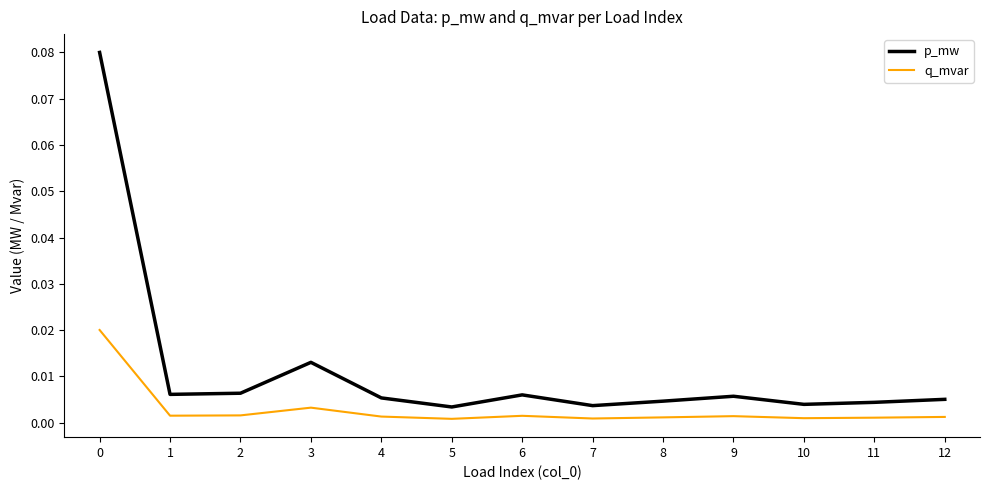

Rank the series by their maximum value, from lowest to highest.

q_mvar, p_mw